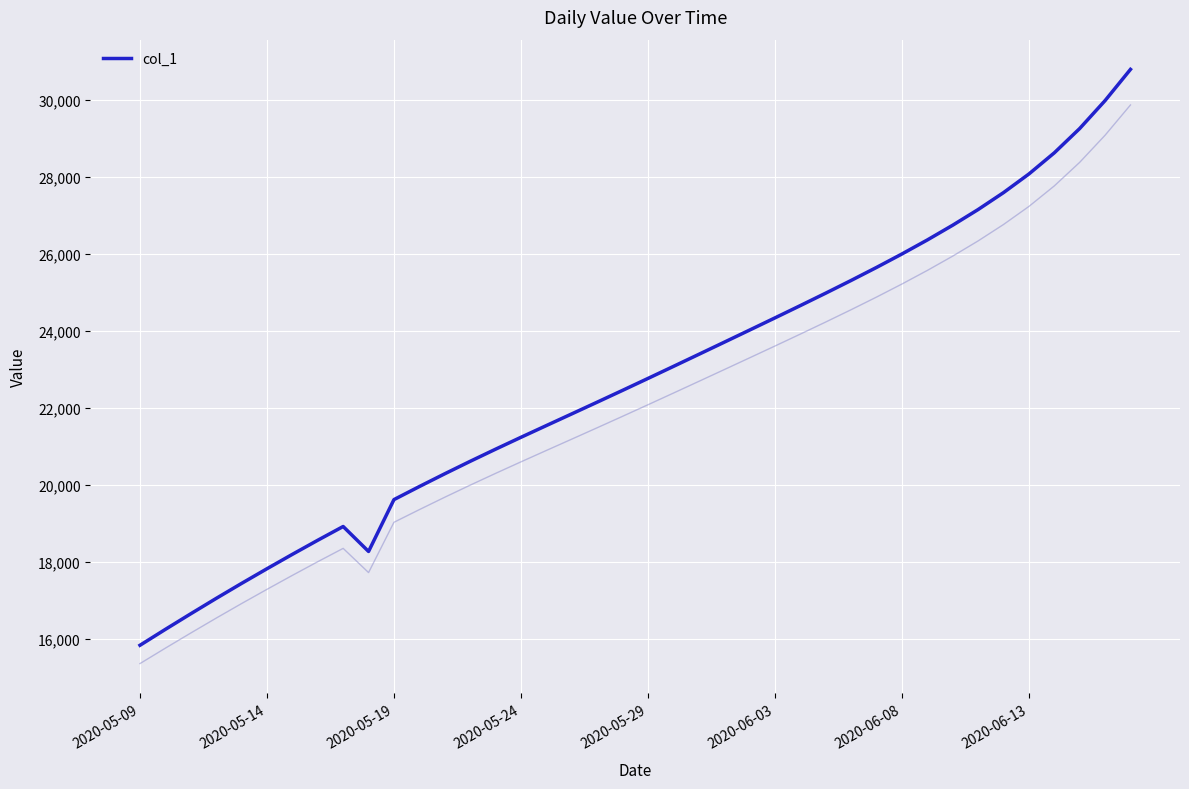

At which label does col_1 reach its minimum?

2020-05-09